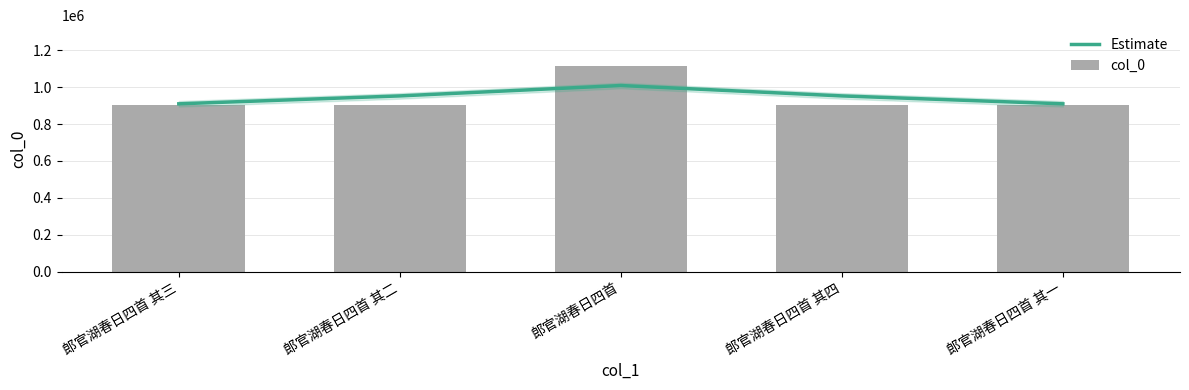

Reading left to right, transcribe all the data shown in this chart.

Estimate: 910038	952993	1009380	952993	910039
col_0: 905377	905378	1113935	905376	905379